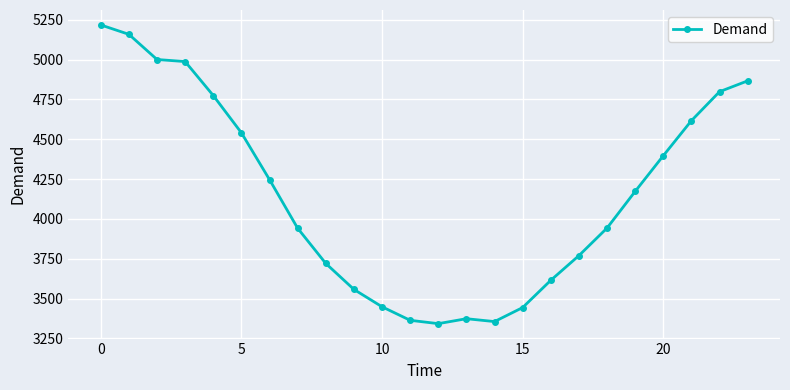

What is the maximum value shown in the chart?

5218